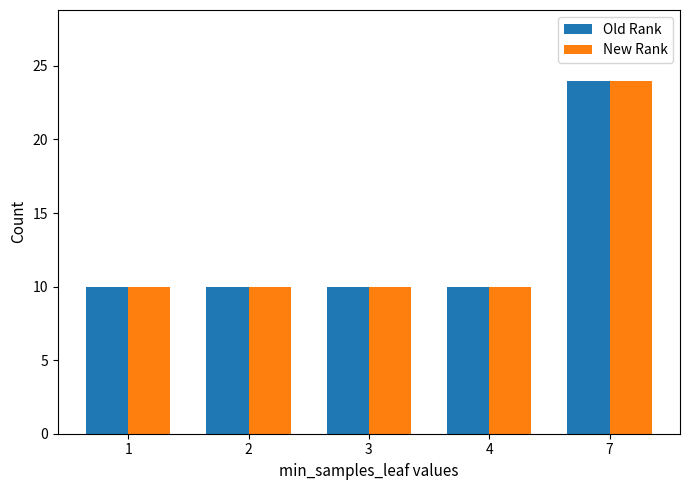

What is the greatest value displayed?

24